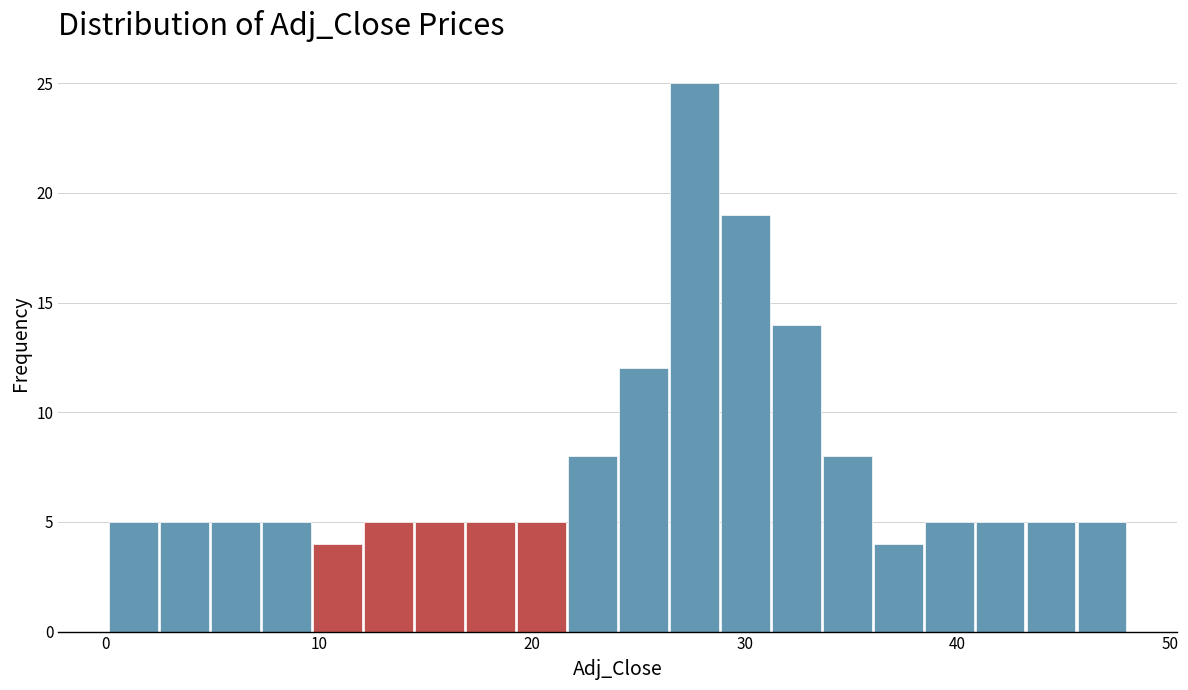

Read against the x-axis, roughly where is the centre of the tallest bar?

28